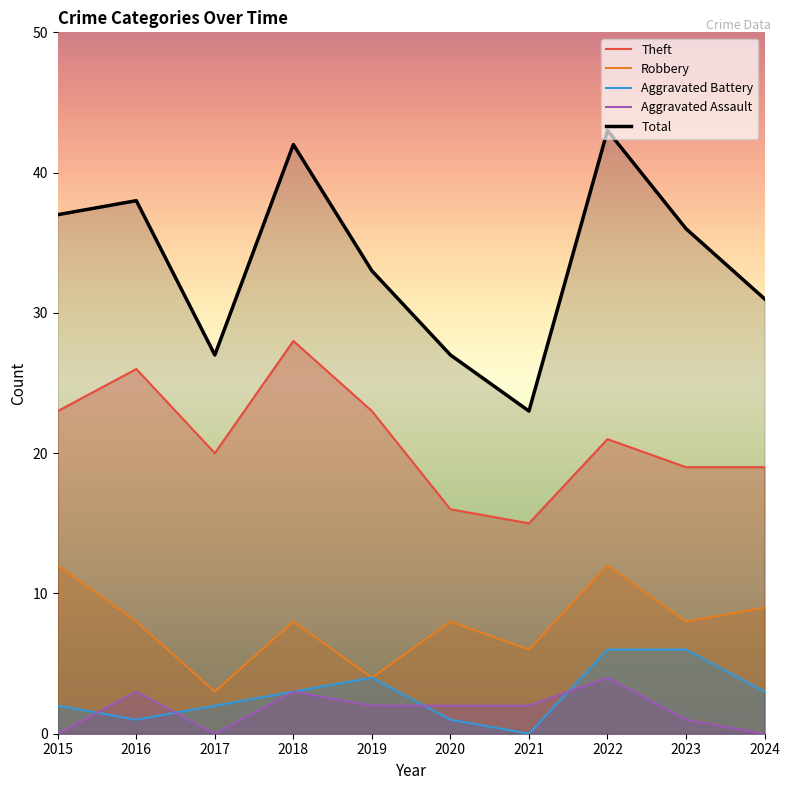

Count the Robbery values in the range 6 to 9.

6